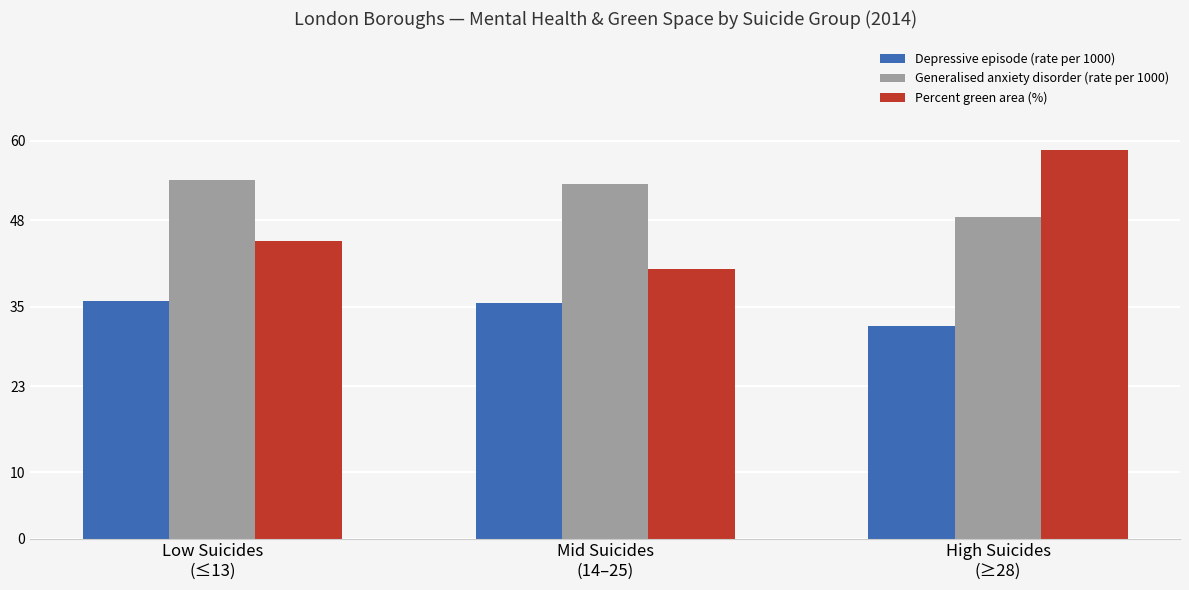

What is the sum of all Depressive episode (rate per 1000) values?

103.5